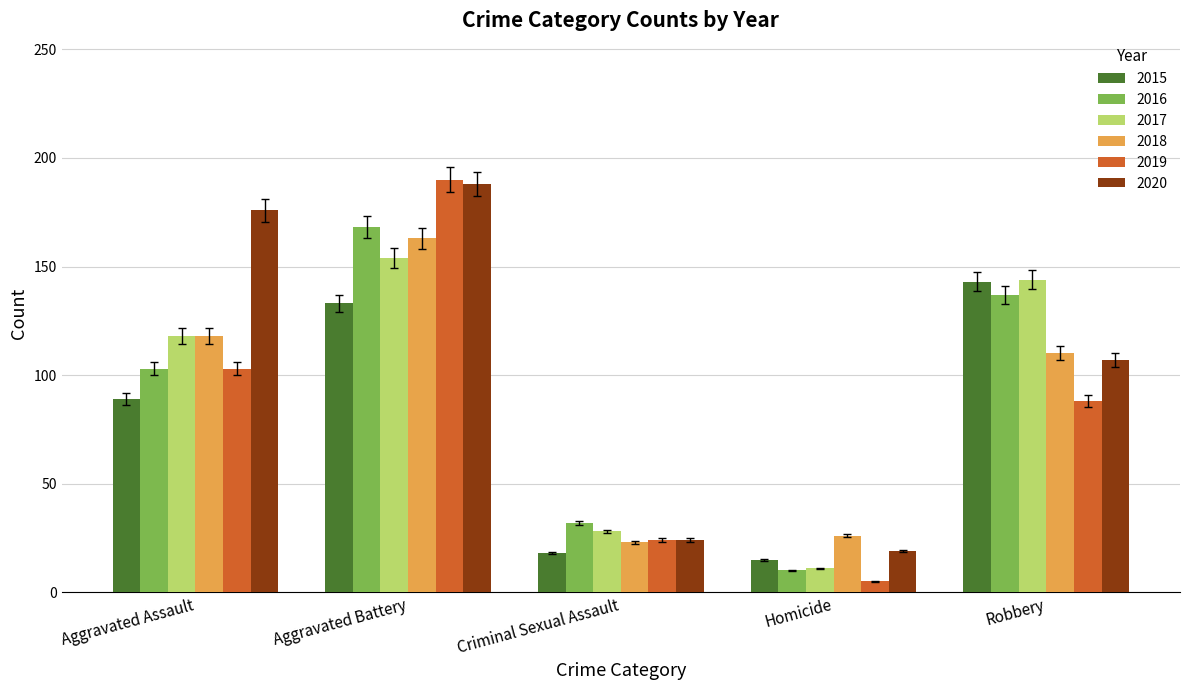

What is the total value across all series at Robbery?

729